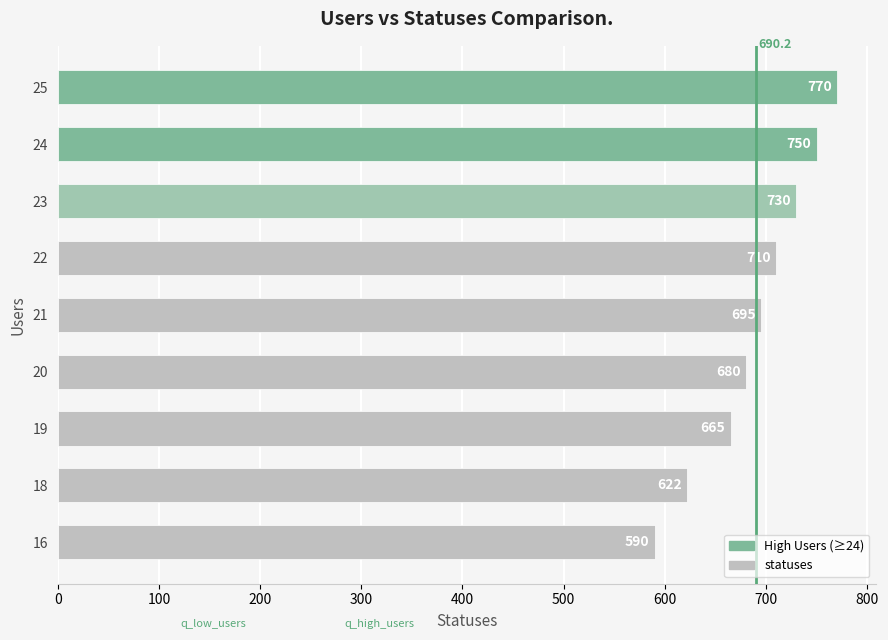

Reading top to bottom, transcribe all the data shown in this chart.

770	750	730	710	695	680	665	622	590